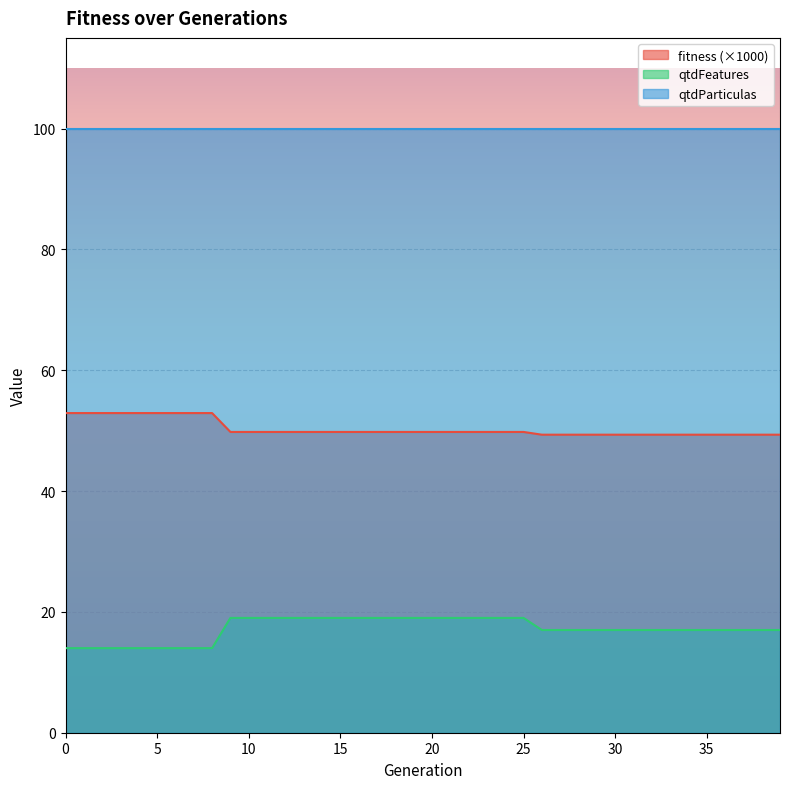

What are all the series names shown in the legend?

fitness (×1000), qtdFeatures, qtdParticulas